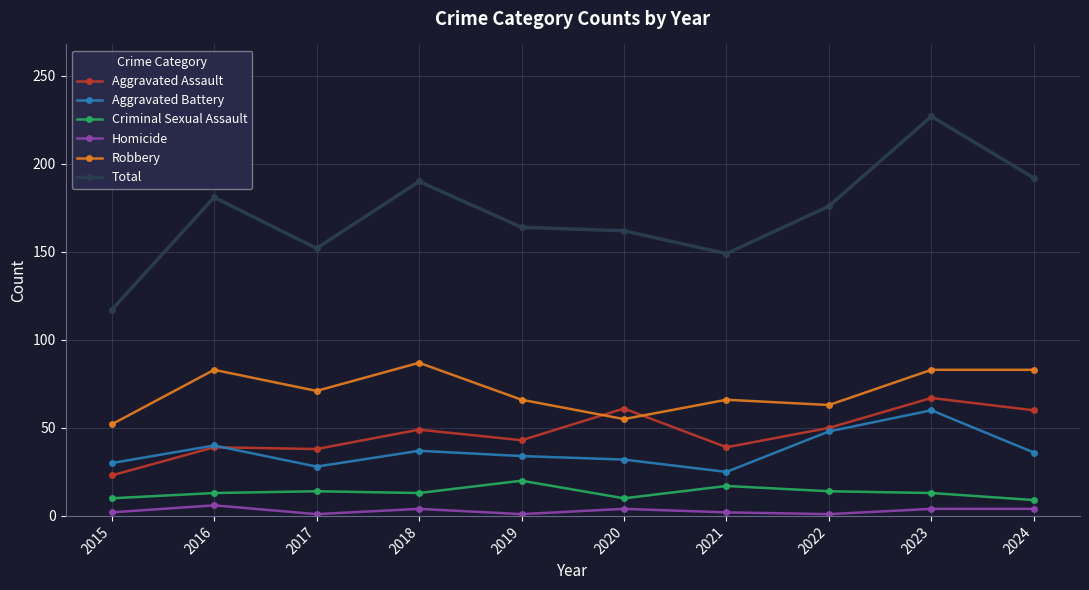

True or false: Aggravated Battery and Total intersect in this chart.

False